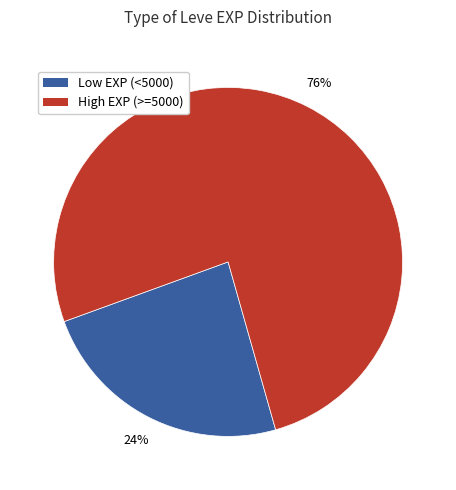

Do High EXP (>=5000) and Low EXP (<5000) together represent more than half of the pie?

Yes